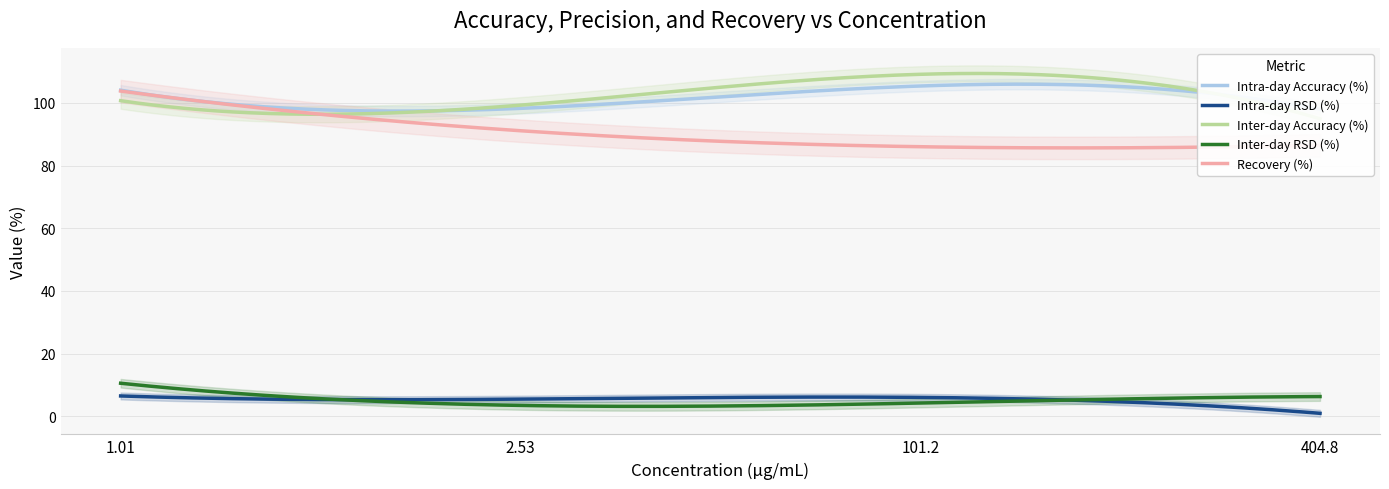

Between 1.01 and 2.53, which series saw the biggest shift?

Recovery (%)